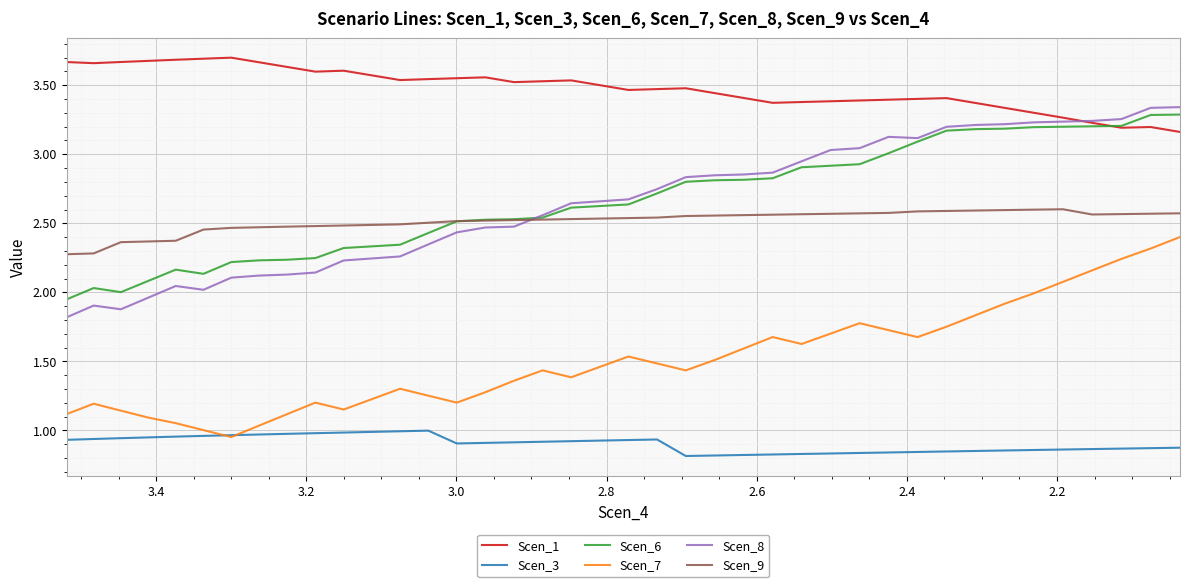

What is the sum of all Scen_8 values?

105.8